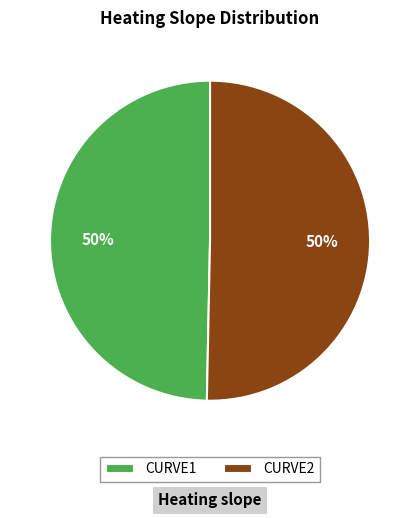

To the nearest percent, what is the combined percentage of CURVE1 and CURVE2?

100%